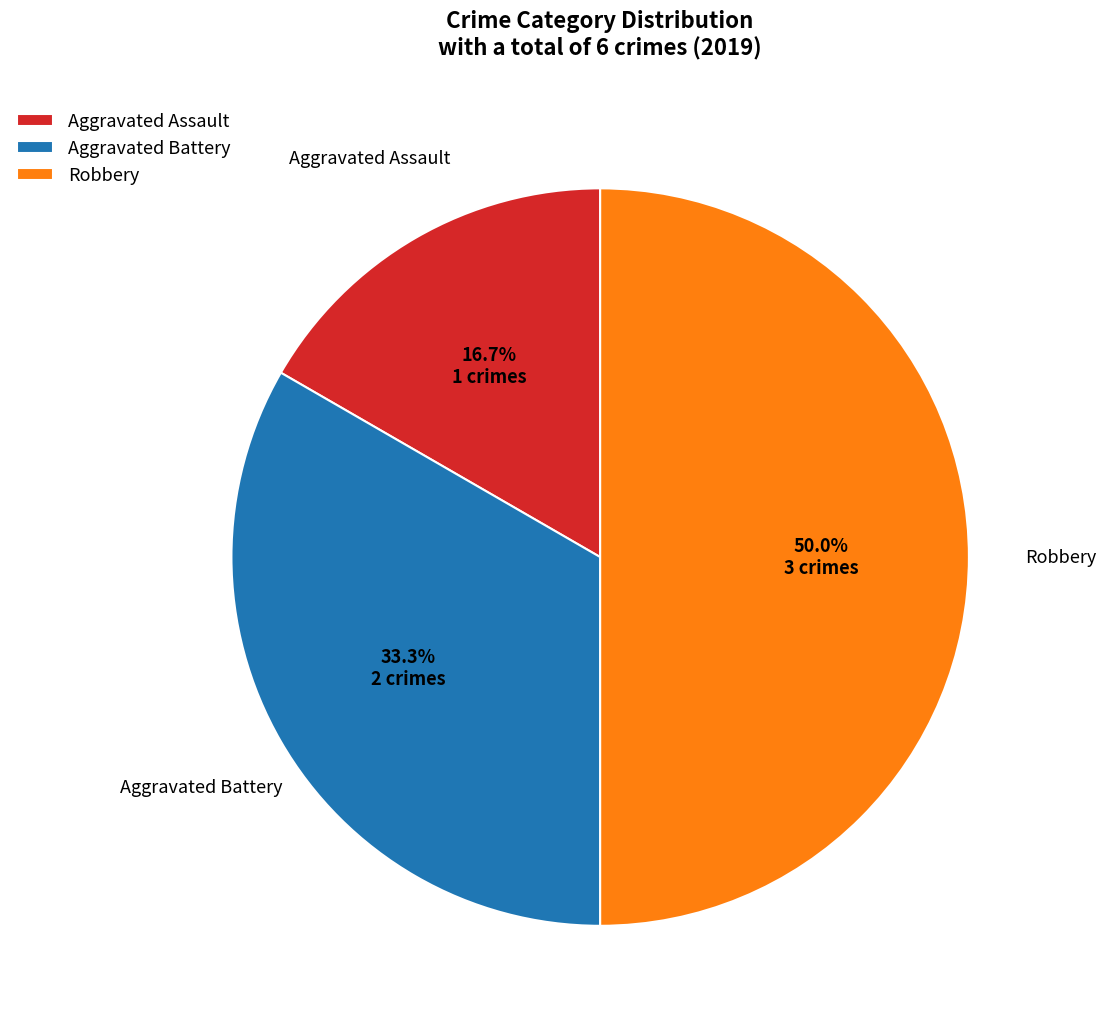

To the nearest percent, what is the difference between the Robbery and Aggravated Assault slice percentages?

33%